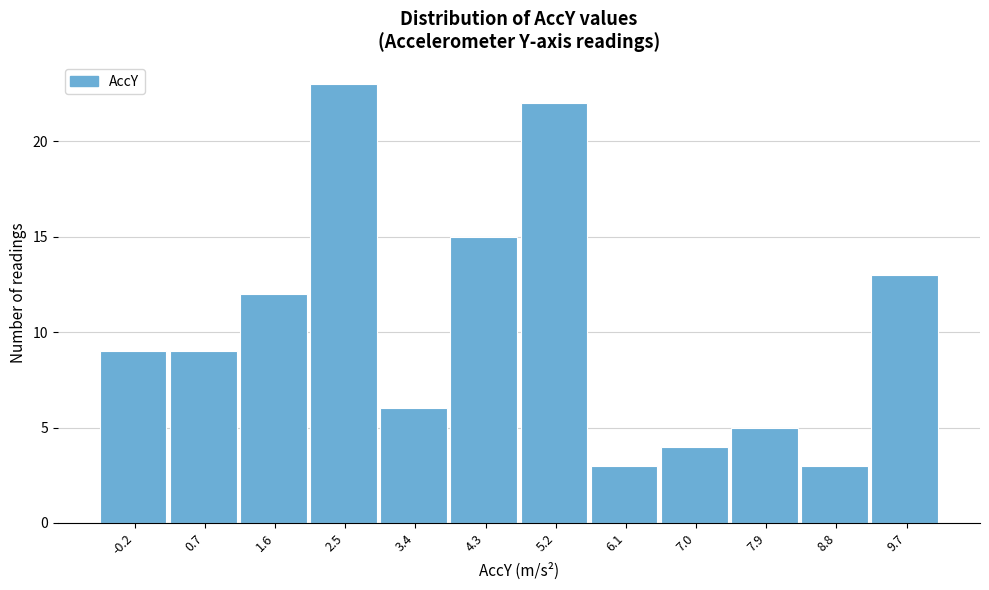

Reading left to right, what are all the values shown in this chart?

9	9	12	23	6	15	22	3	4	5	3	13